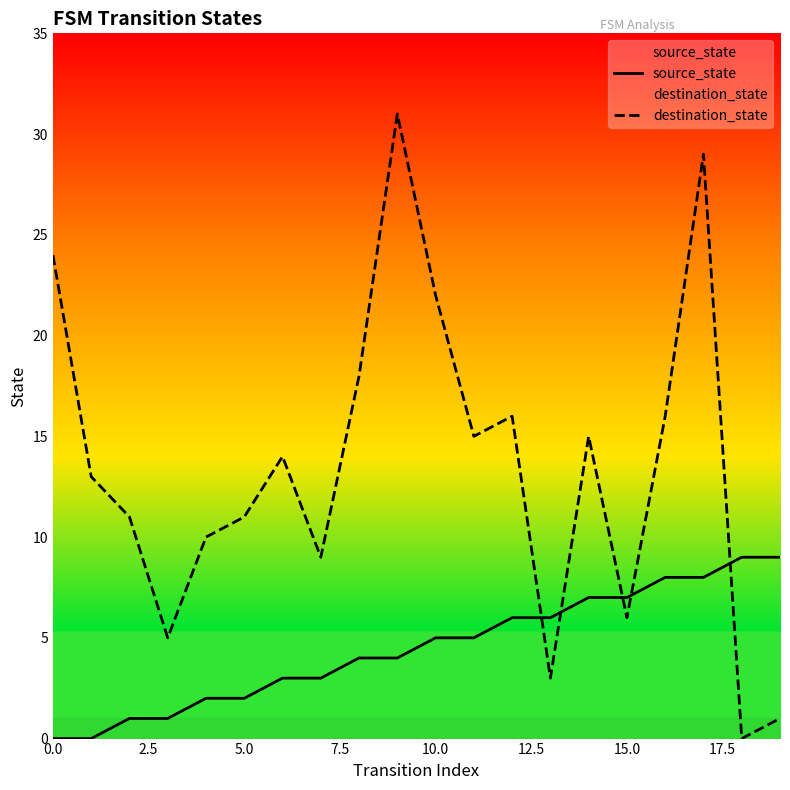

Which series ends up on top after the final intersection of source_state and destination_state?

source_state